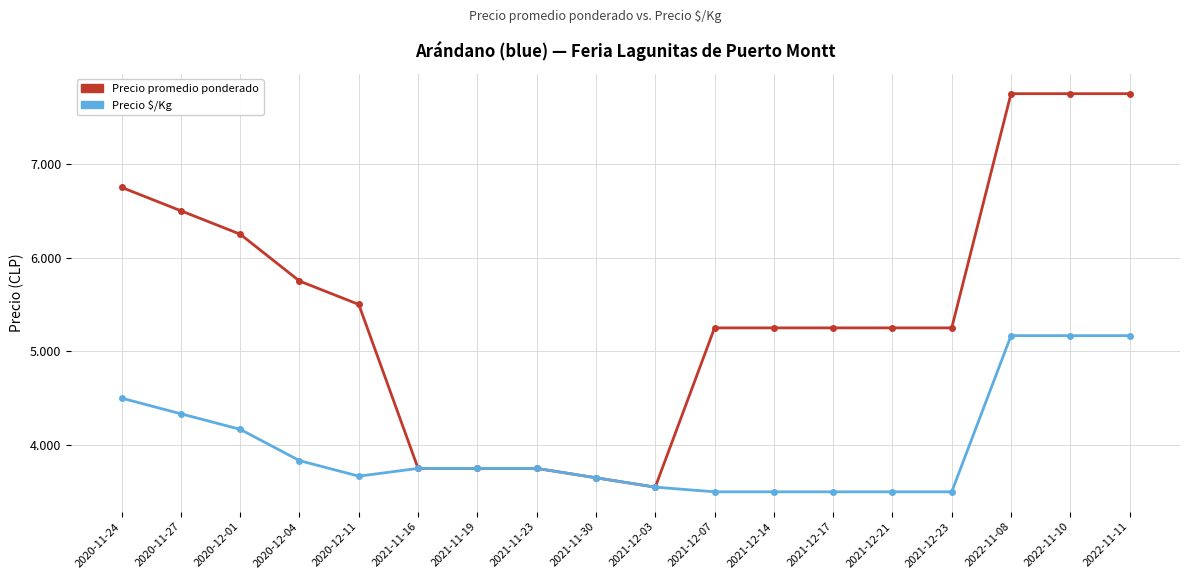

Is this an area chart (filled region under the line)?

No